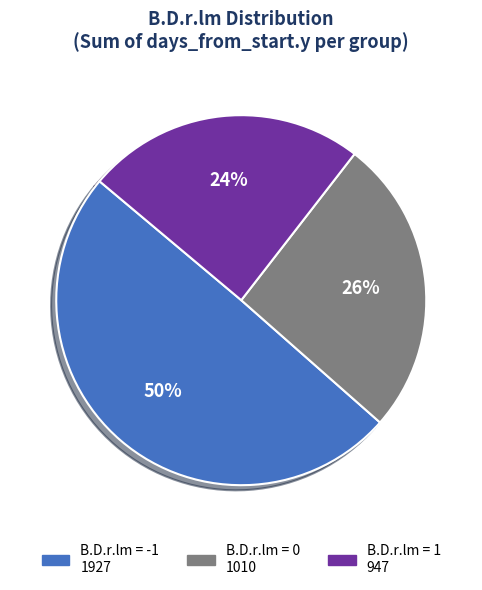

Does any single category account for the majority?

No